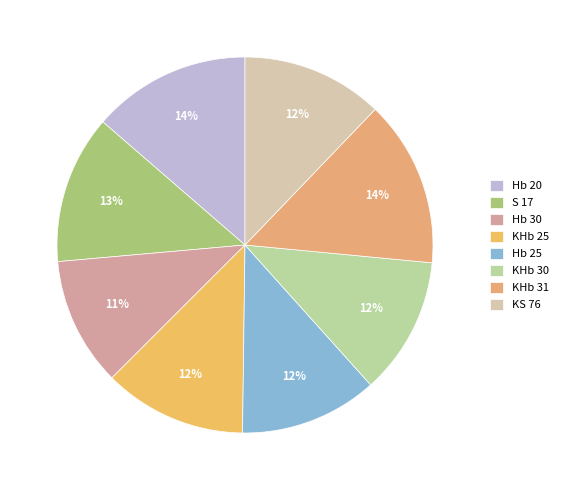

How many slices are in this pie chart?

8